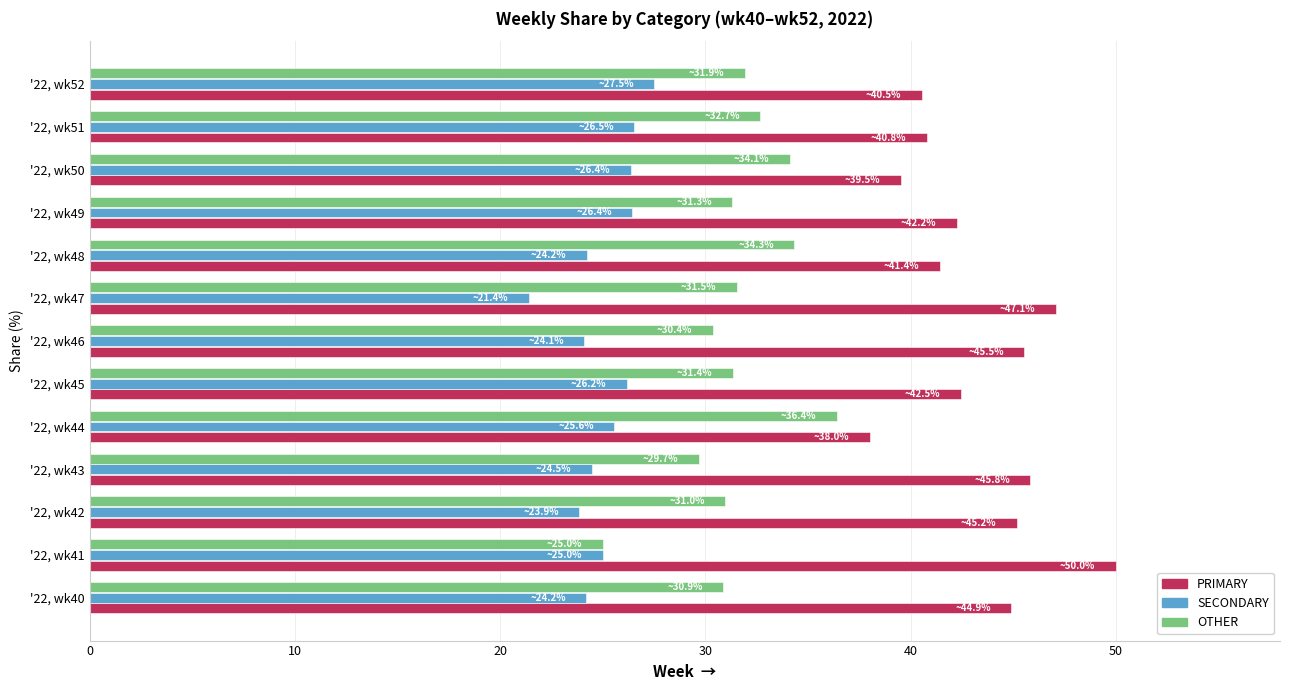

What is the minimum value for PRIMARY?

38.0